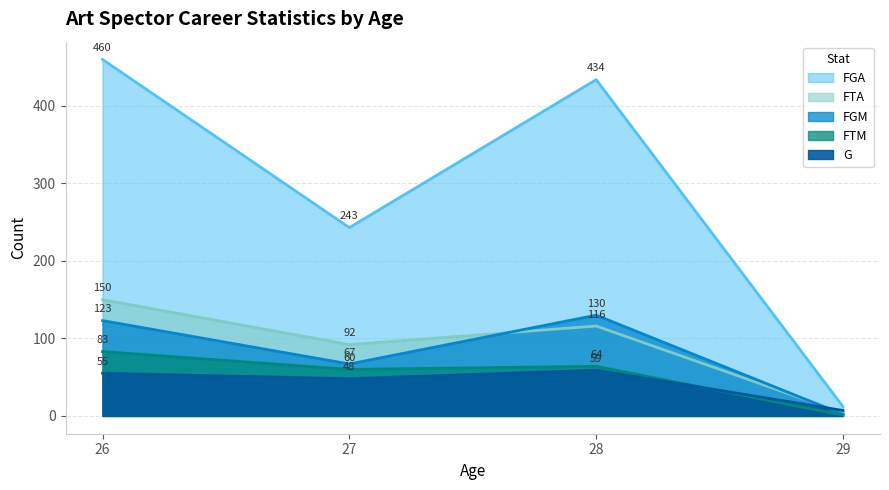

True or false: FGA and FTM cross at least once.

False